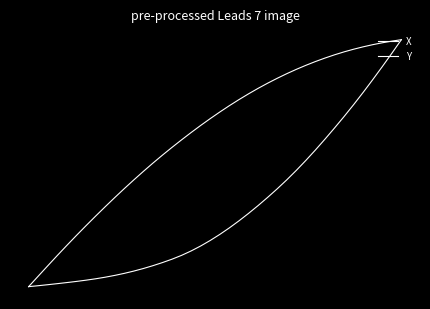

Does the chart have visible grid lines?

No